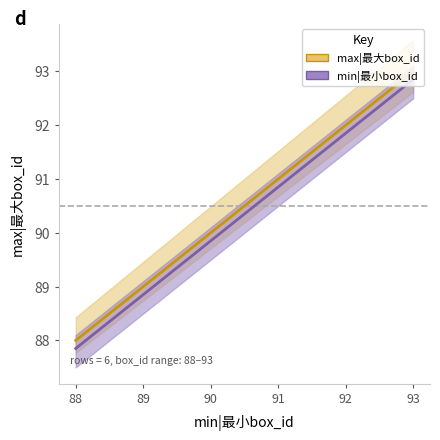

True or false: max|最大box_id and min|最小box_id (ref) cross at least once.

False